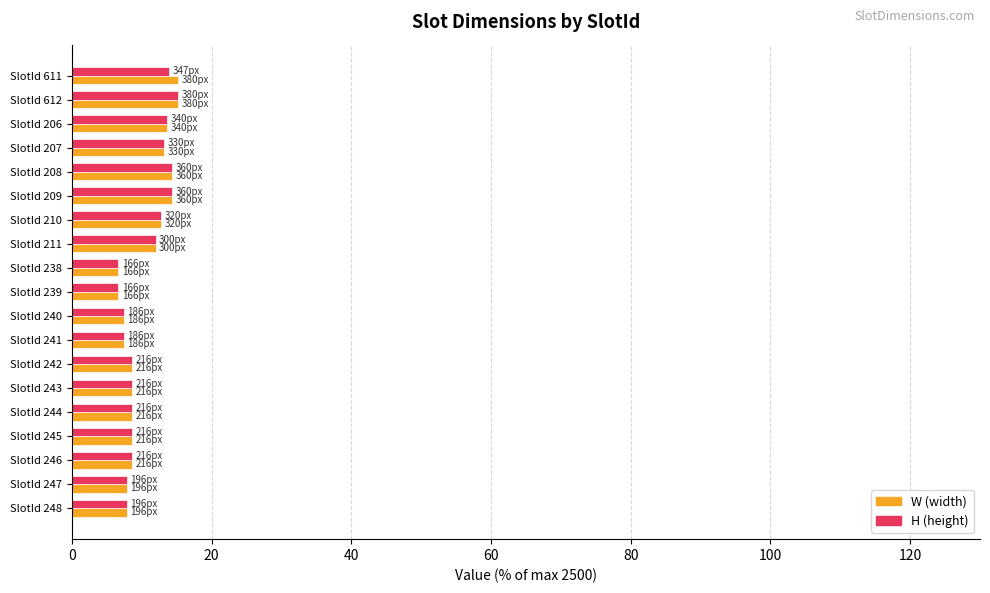

What is the total value across all series at SlotId 244?

17.3